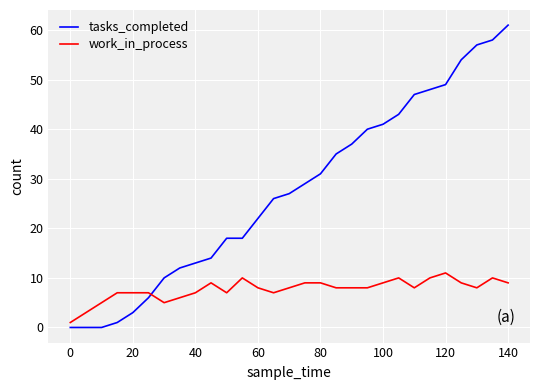

What is the difference between the maximum and minimum values in the work_in_process series?

10